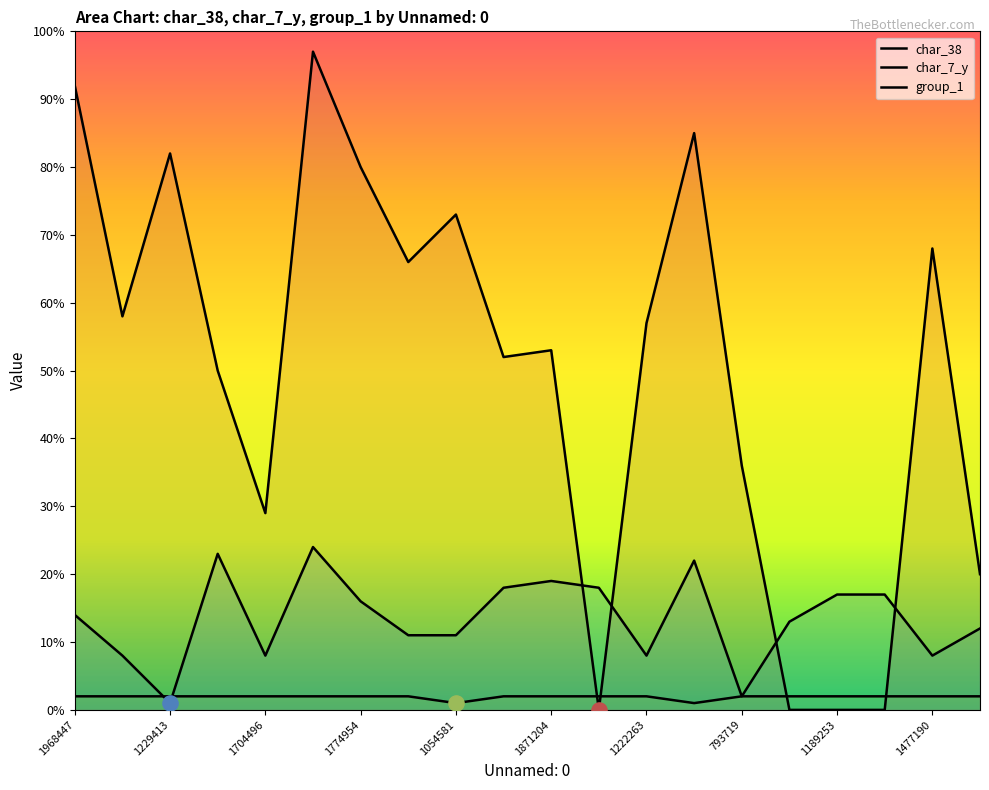

Which series has the largest Y range (max minus min)?

char_38